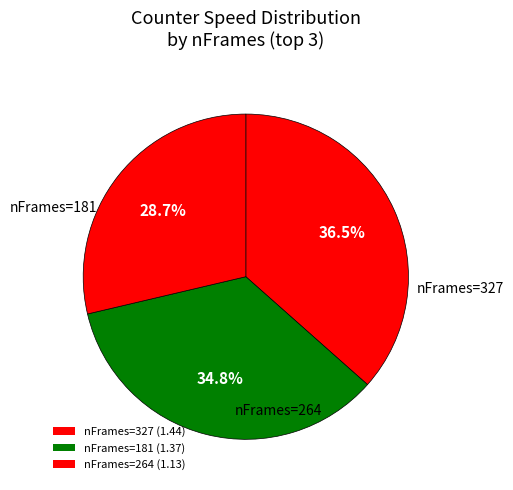

Count the number of slices in the pie.

3